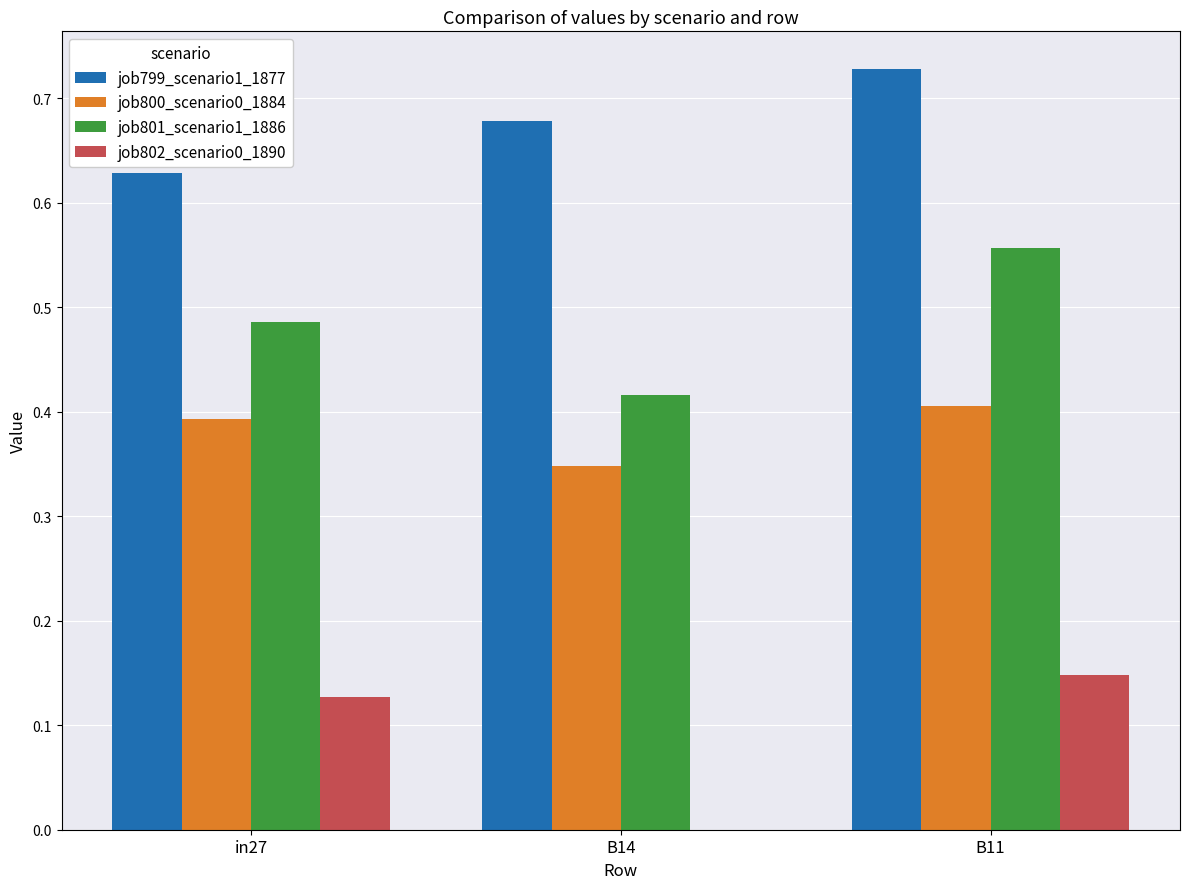

Does the chart contain stacked bars?

No